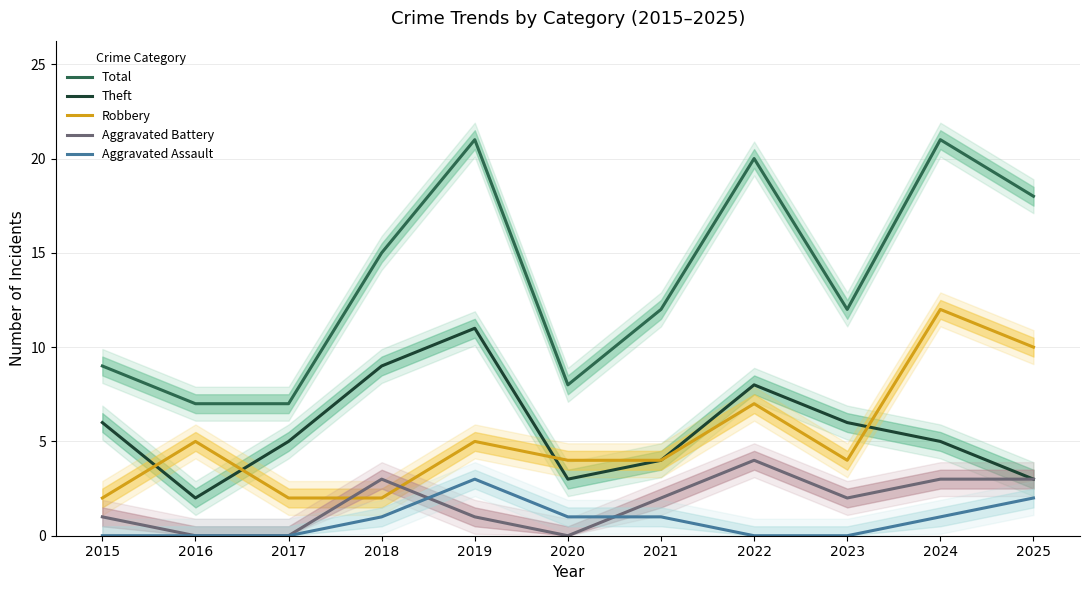

What is the difference between the Robbery values at 2019 and 2015?

3